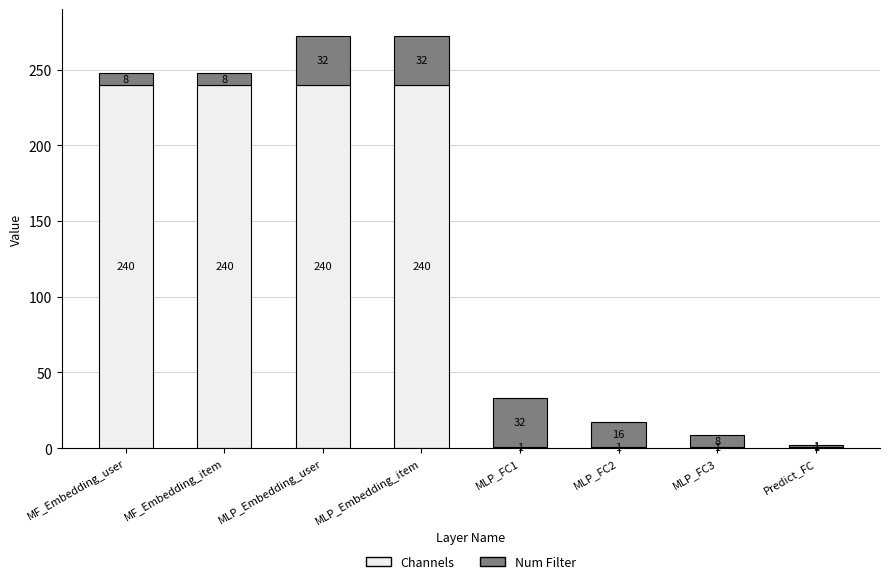

The value of Channels at MF_Embedding_item is 240. True or false?

True